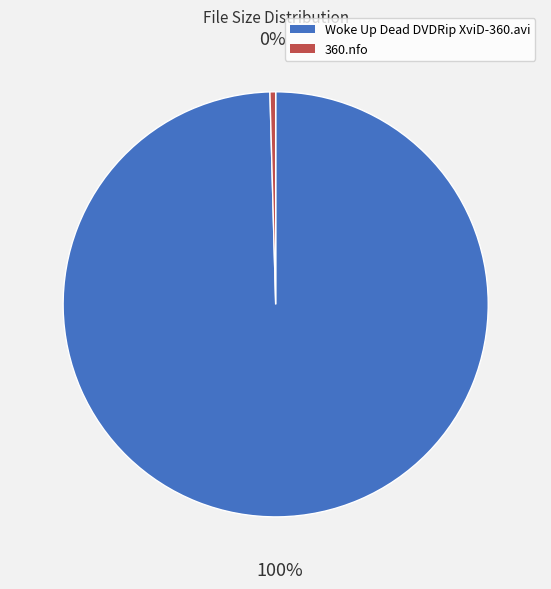

To the nearest percent, what is the average slice percentage?

50%